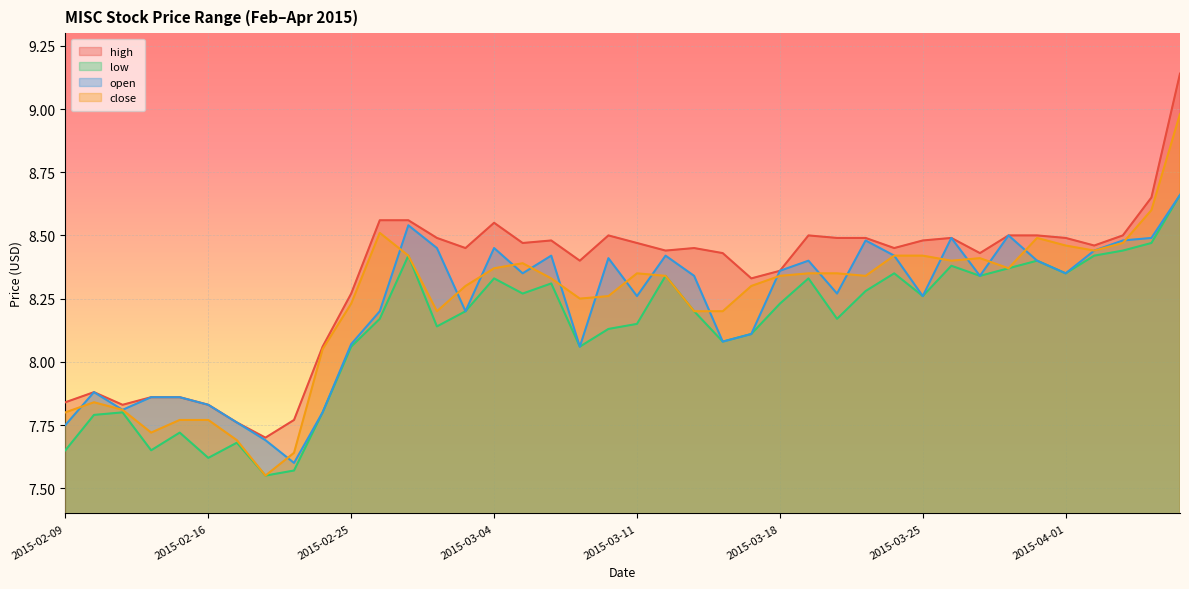

What position from the left is 2015-04-01?

36